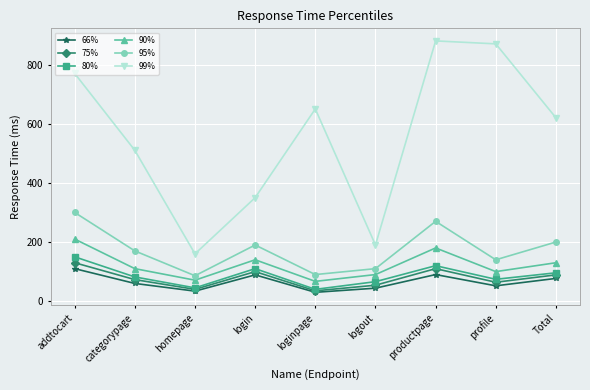

True or false: 99% and 95% cross at least once.

False